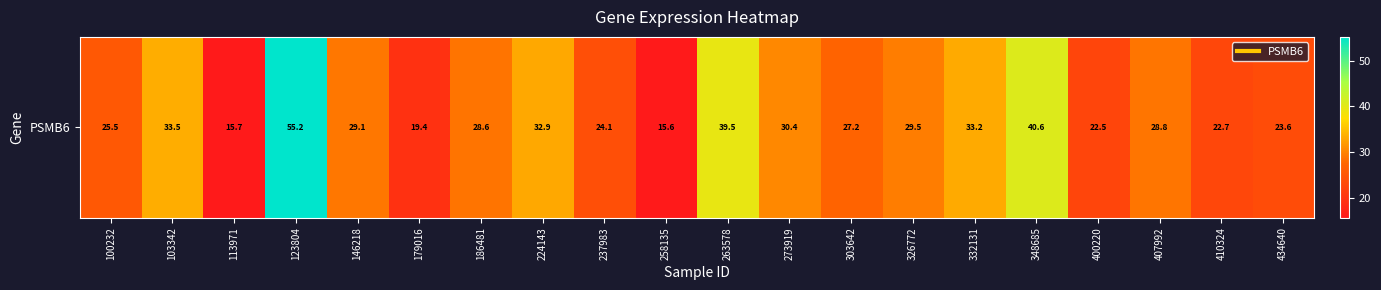

Reading left to right, what are all the values shown in this chart?

100232=25.5	103342=33.5	113971=15.7	123804=55.2	146218=29.1	179016=19.4	186481=28.6	224143=32.9	237983=24.1	258135=15.6	263578=39.5	273919=30.4	303642=27.2	326772=29.5	332131=33.2	348685=40.6	400220=22.5	407992=28.8	410324=22.7	434640=23.6